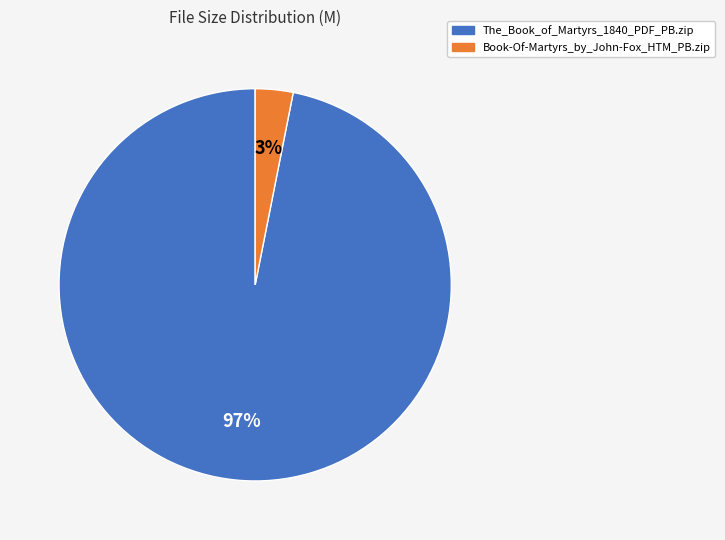

To the nearest percent, what is the combined percentage of Book-Of-Martyrs_by_John-Fox_HTM_PB.zip and The_Book_of_Martyrs_1840_PDF_PB.zip?

100%